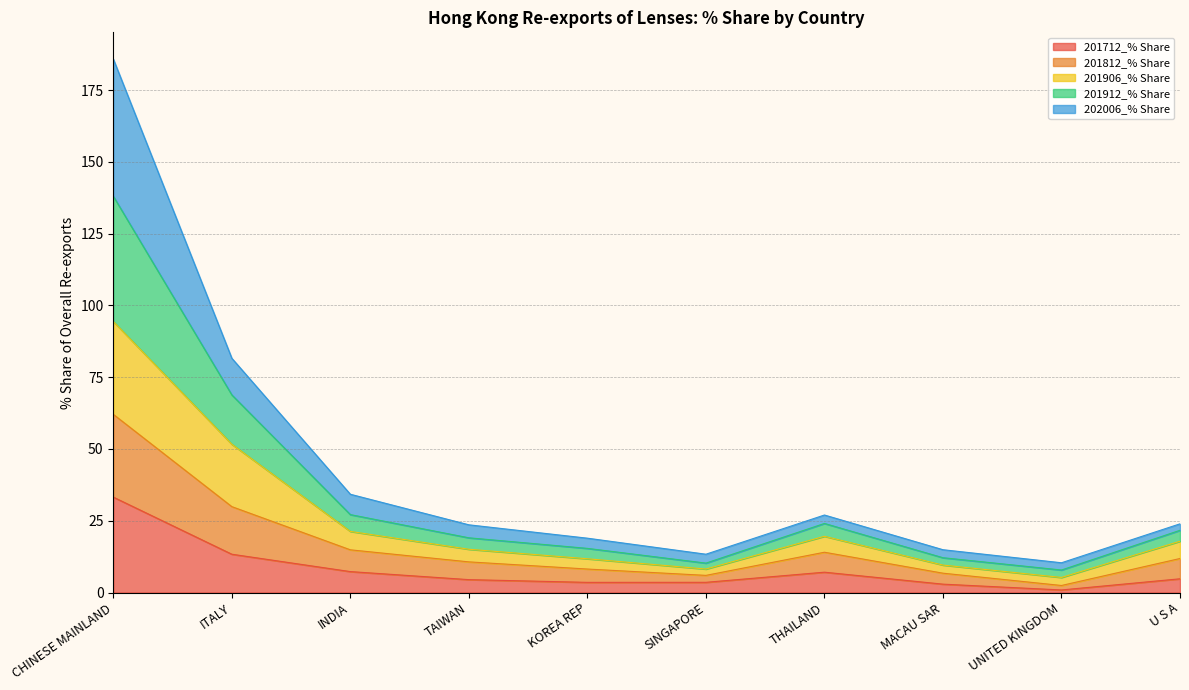

What is the maximum value for 201712_% Share?

33.2